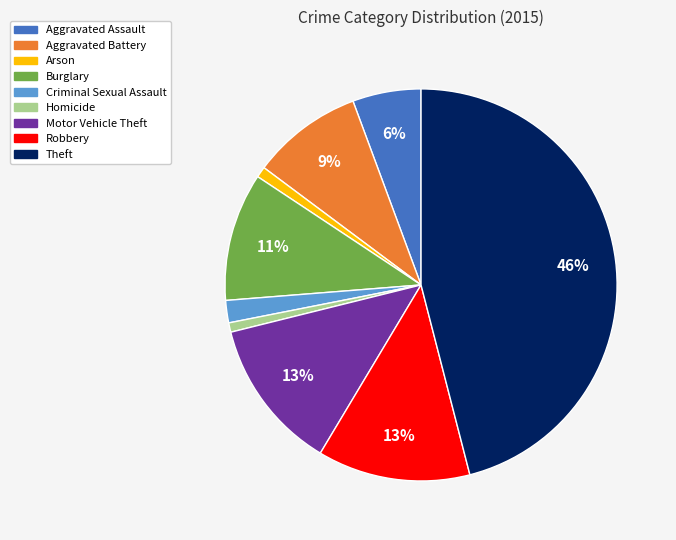

Which category has the biggest portion of the pie?

Theft